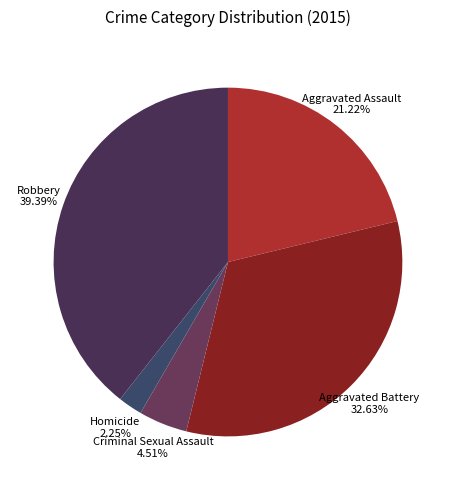

How many slices are in this pie chart?

5